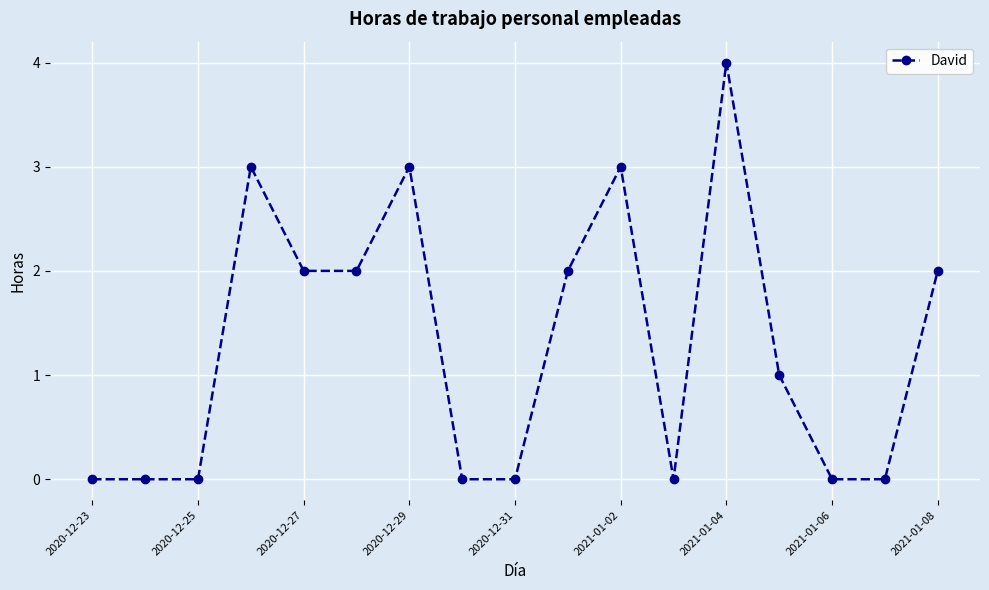

What is the maximum value shown in the chart?

4